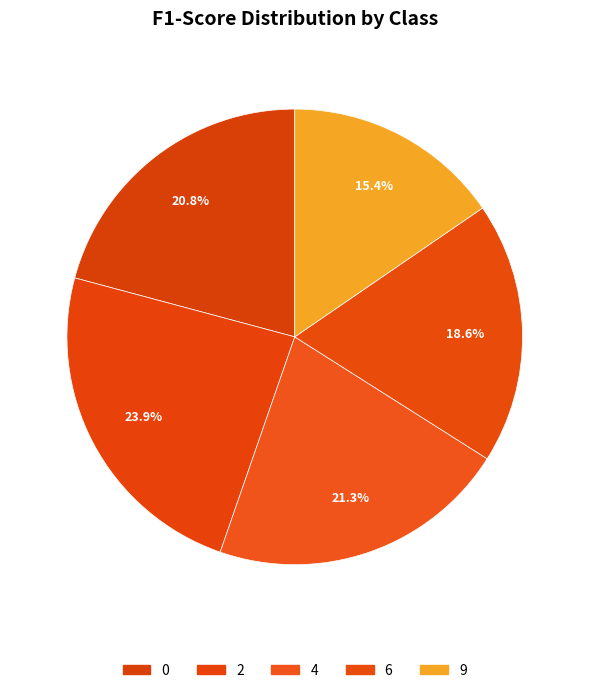

How many slices are in this pie chart?

5